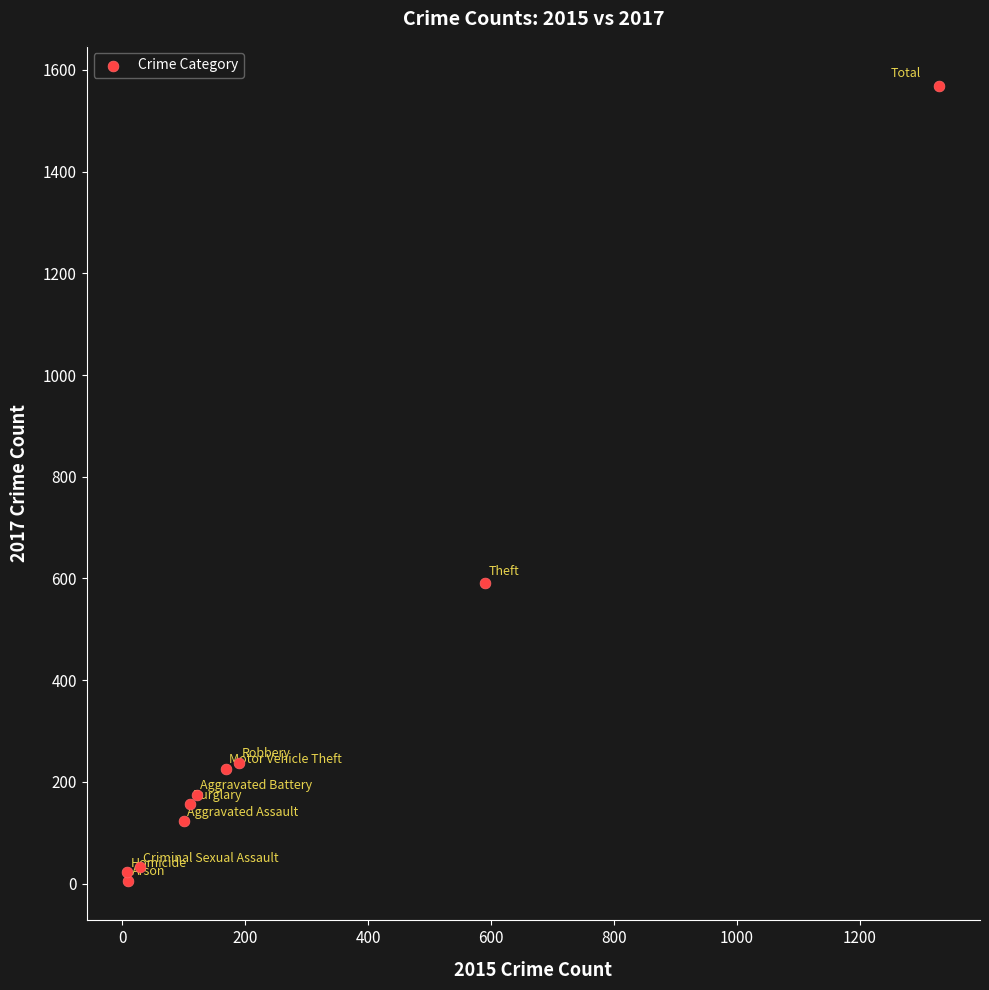

What Y value in the scatter plot is closest to 787?

591